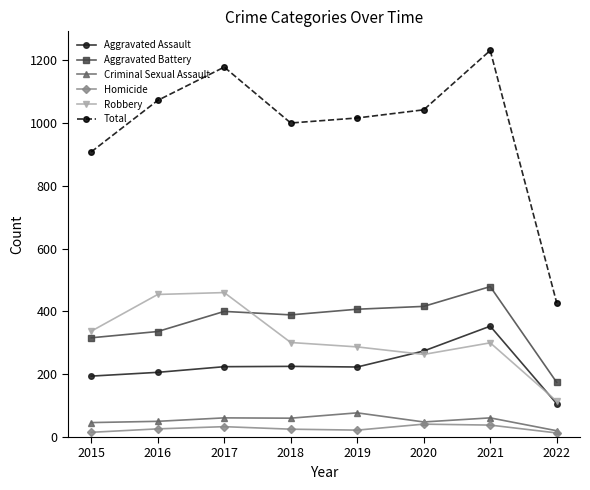

Which series changed the most between 2017 and 2018?

Total